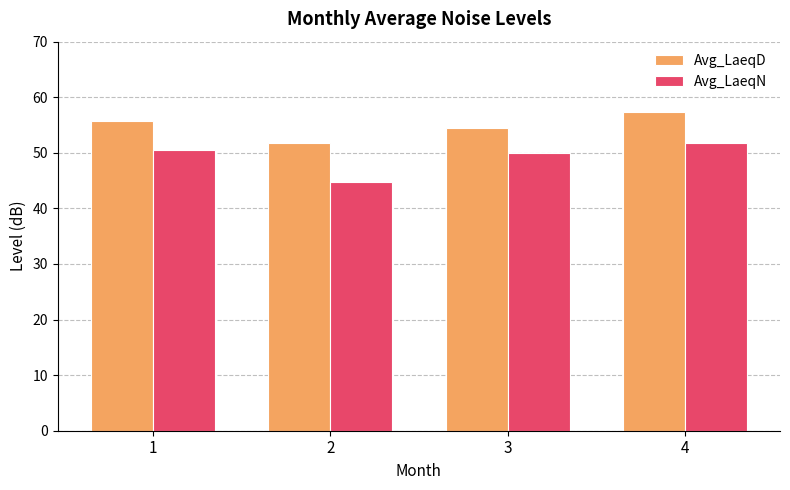

Are the bars grouped side by side (vs. stacked)?

Yes